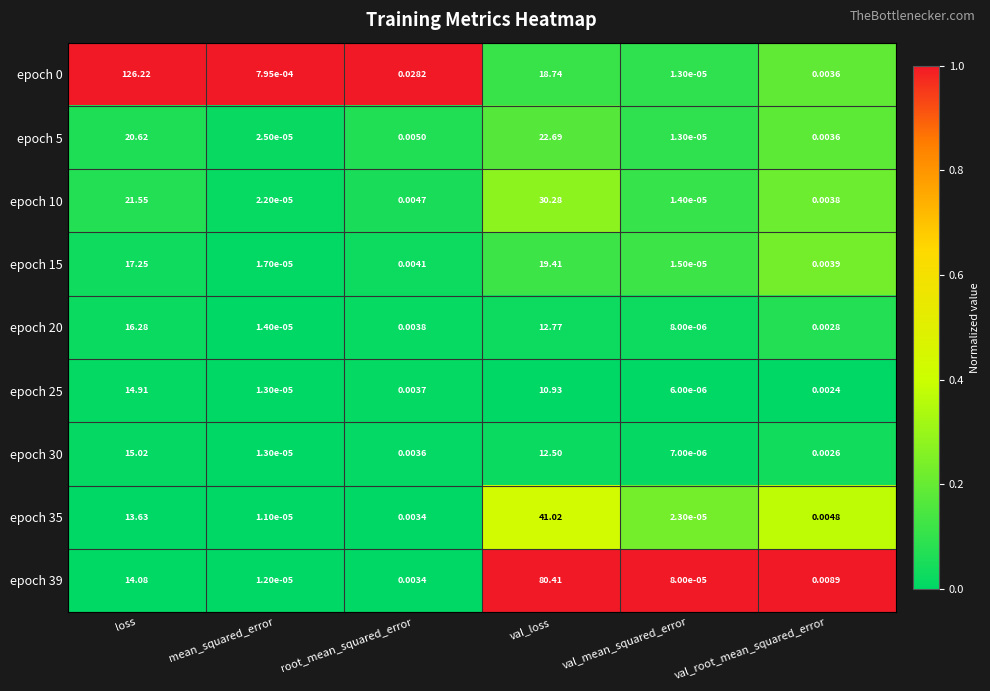

Is the value of epoch 39 at loss greater than the value of epoch 35 at mean_squared_error?

Yes